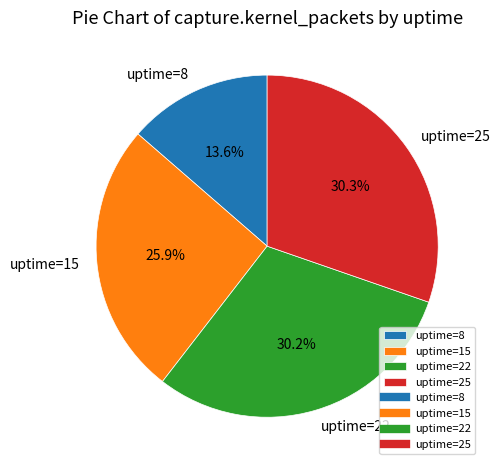

Which slice is the smallest?

uptime=8